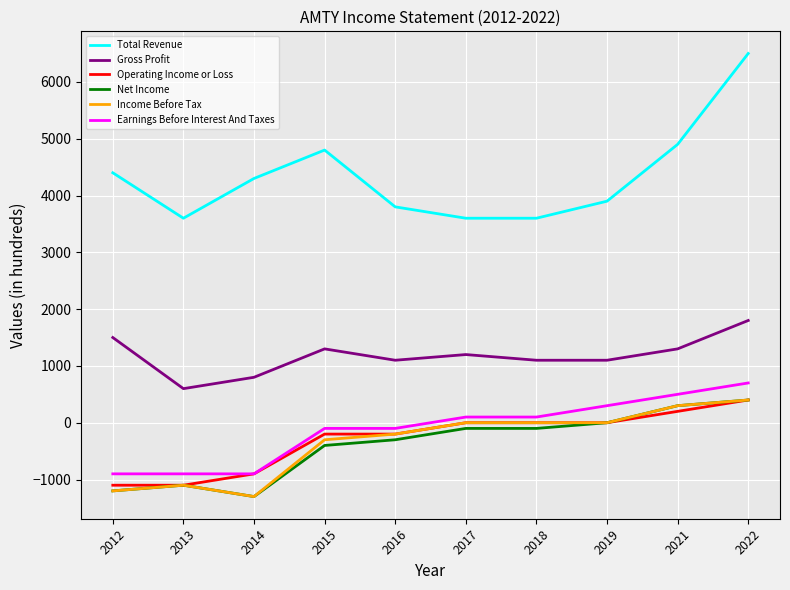

True or false: Gross Profit and Income Before Tax intersect in this chart.

False